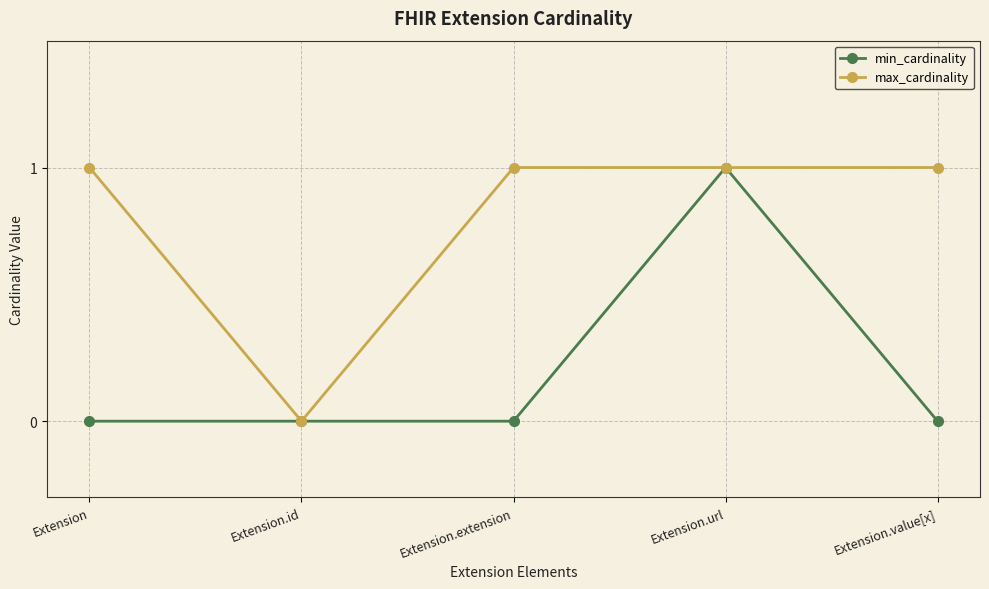

Which category has the lowest value in the max_cardinality series?

Extension.id